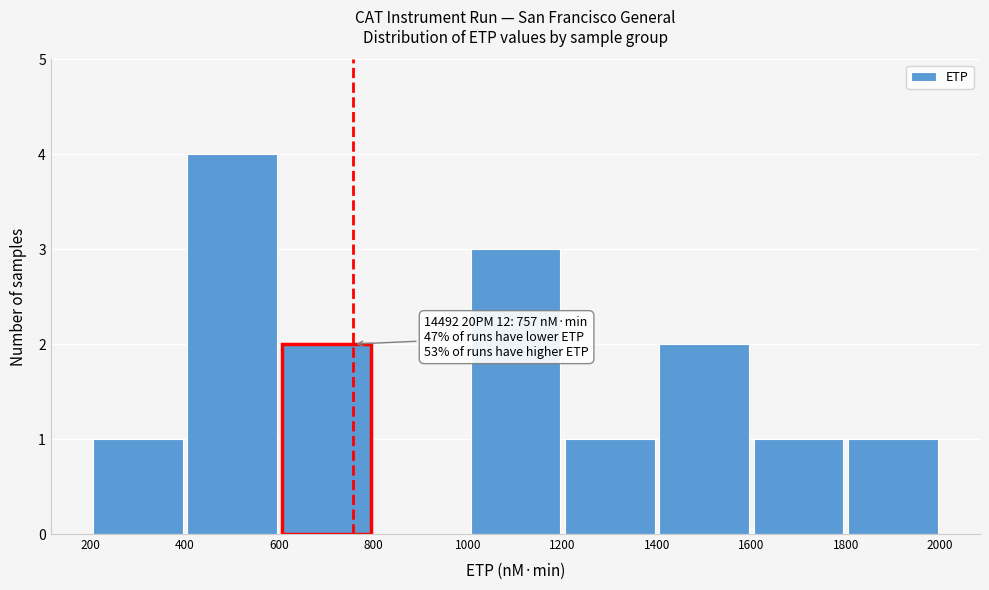

Over which range of the x-axis is the bar tallest?

400 to 600